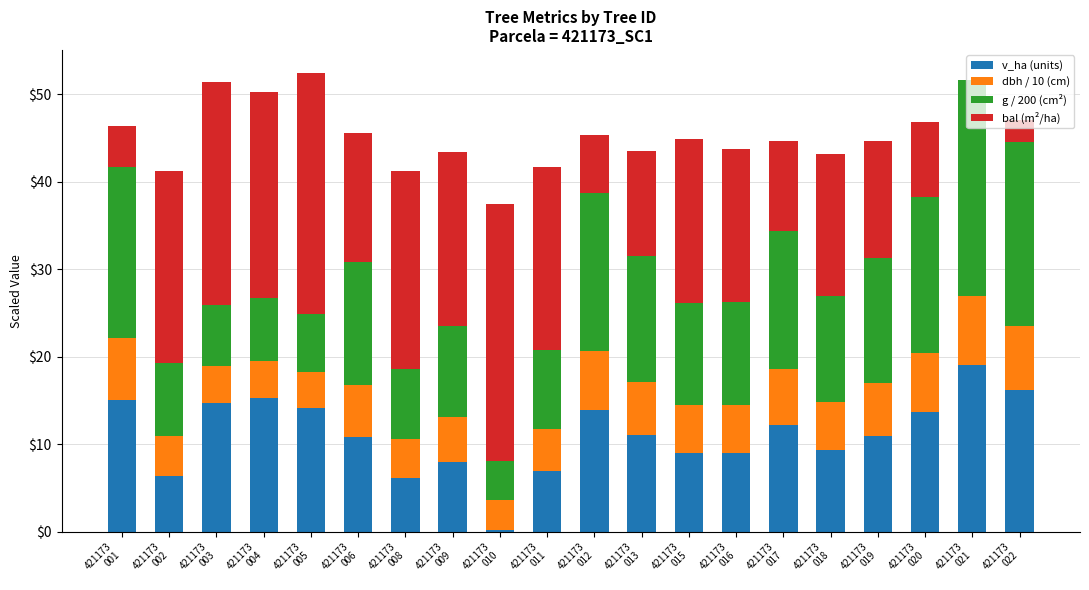

What is the highest value of the v_ha (units) series?

19.0